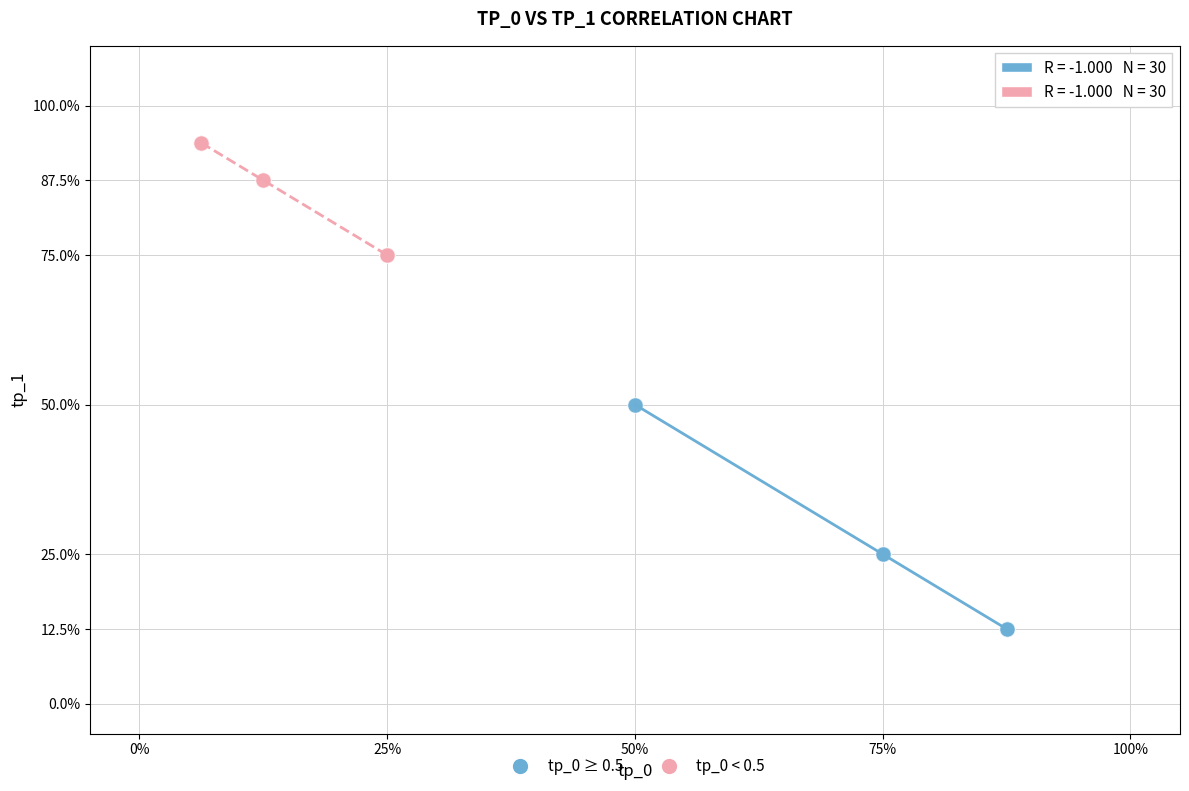

What are all the series names shown in the legend?

tp_0 ≥ 0.5, tp_0 < 0.5